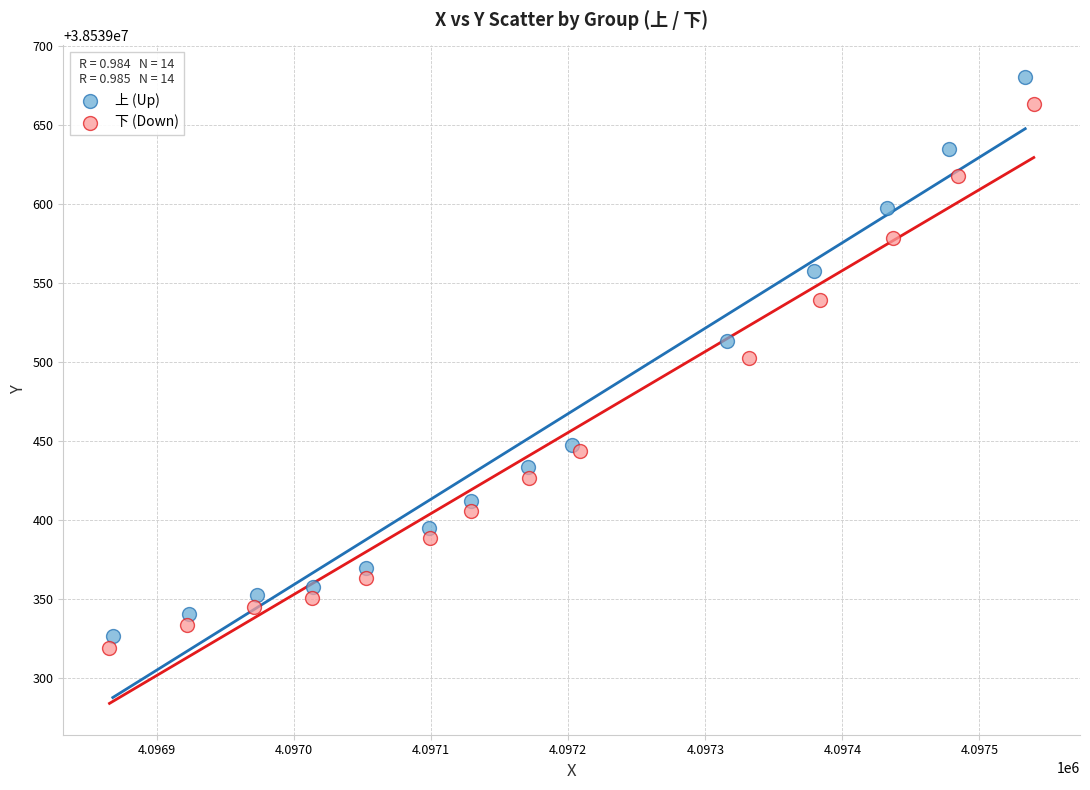

Which series has the widest spread of Y values?

上 (Up)